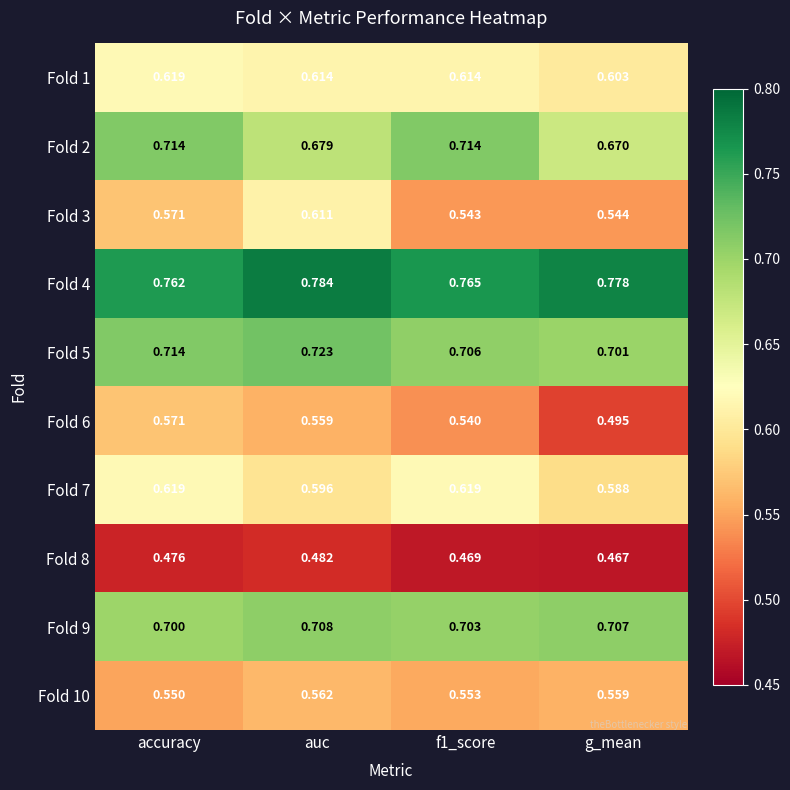

Which category has the highest value in the Fold 9 series?

auc